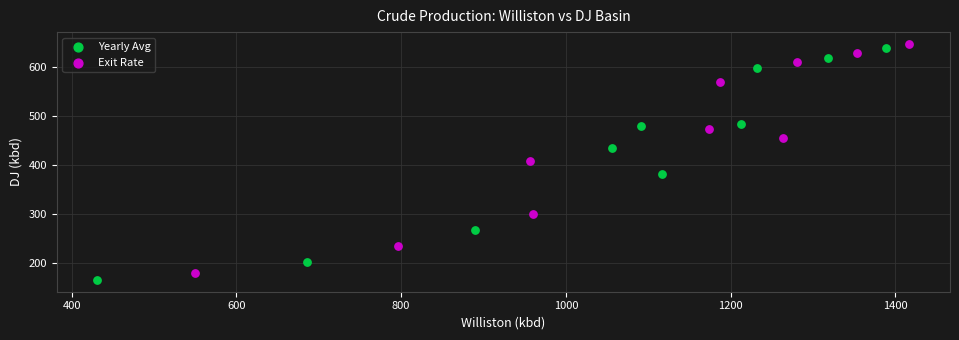

Which series reaches the maximum Y coordinate?

Exit Rate